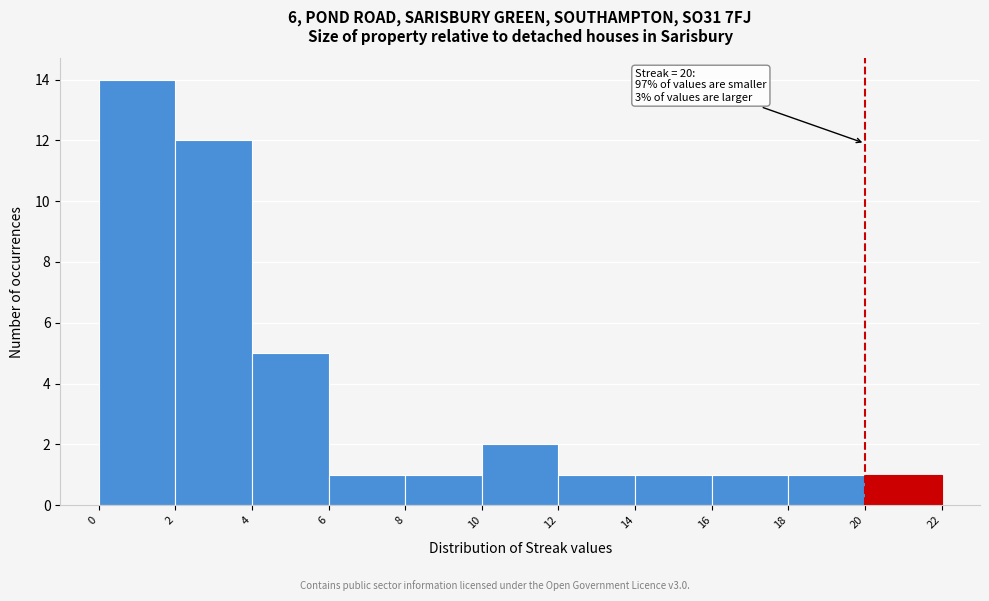

Which range on the x-axis has the tallest bar?

0 to 2